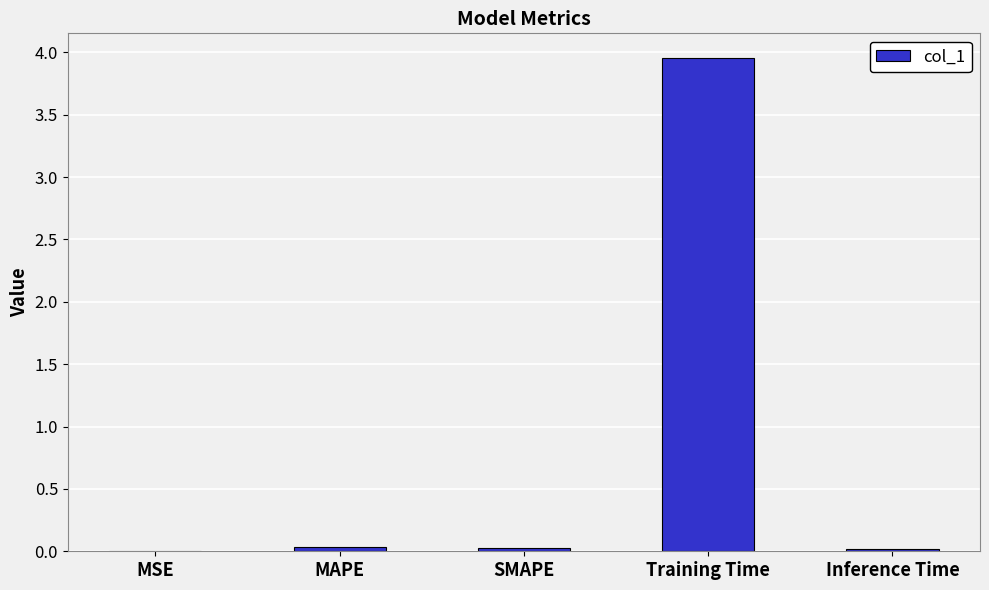

The value at SMAPE is 0.0. True or false?

True